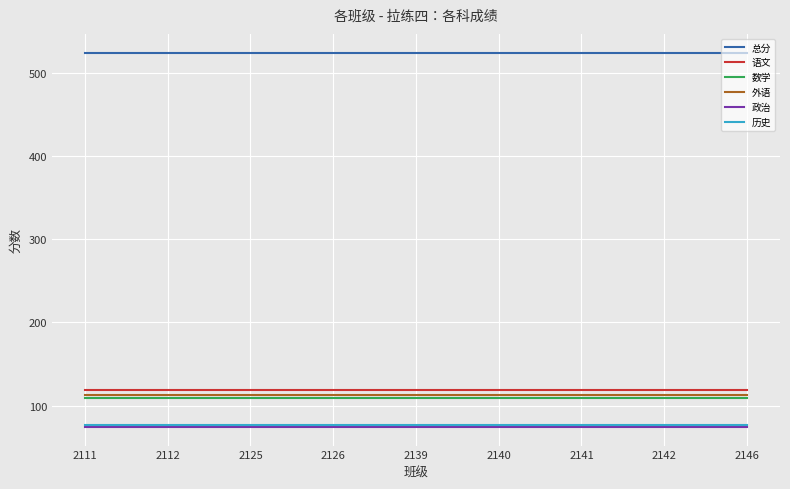

Which series has the largest total across all categories?

总分